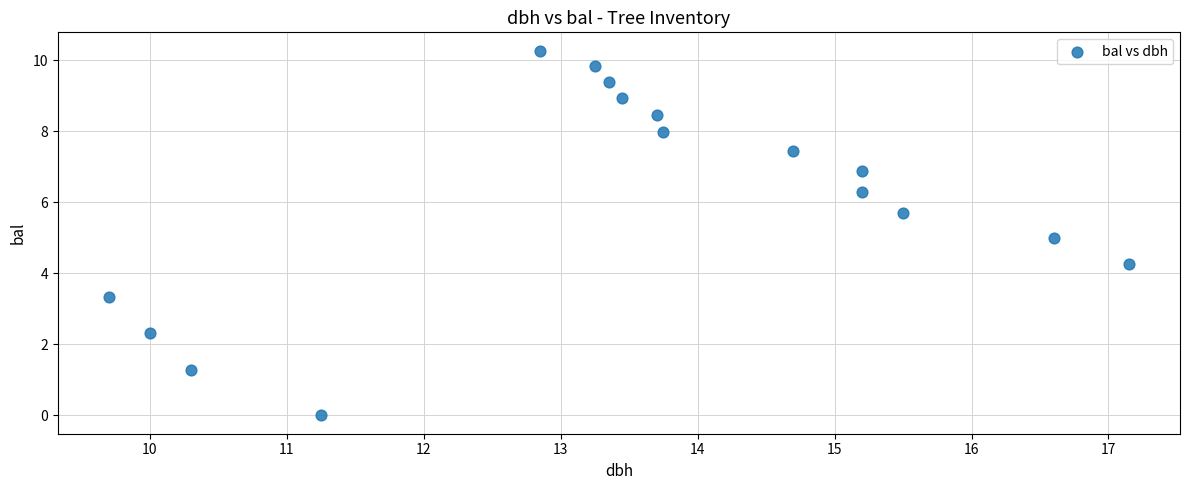

What is the range of X values (max minus min)?

7.4